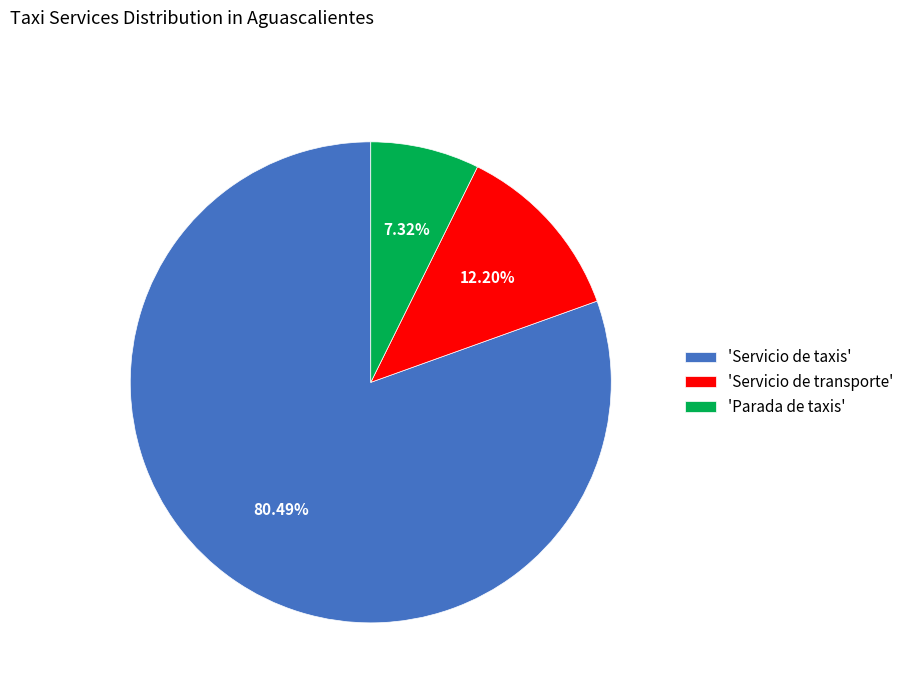

Which slice is the largest?

'Servicio de taxis'